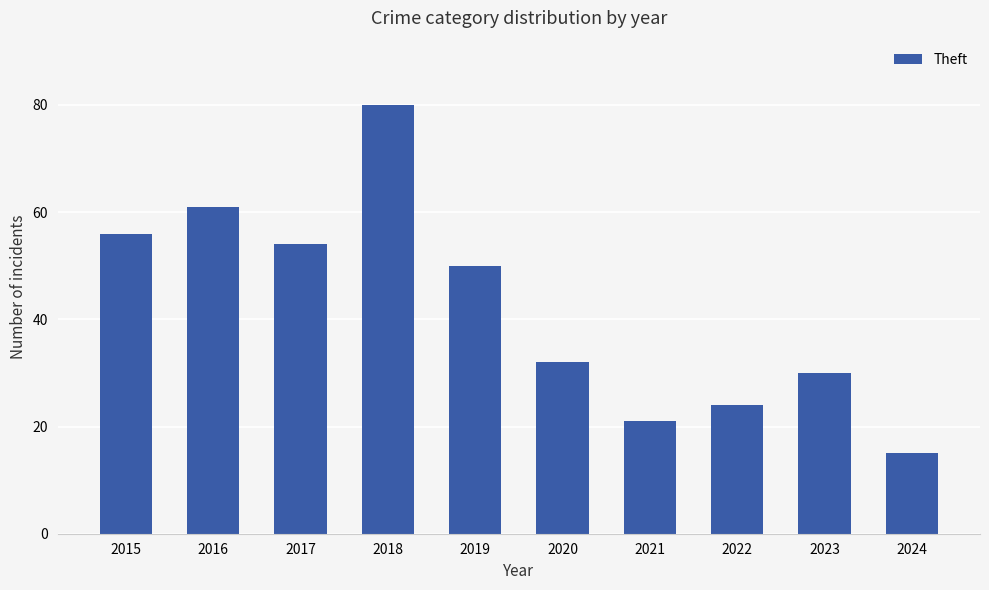

List the labels in order of value, smallest first.

2024, 2021, 2022, 2023, 2020, 2019, 2017, 2015, 2016, 2018